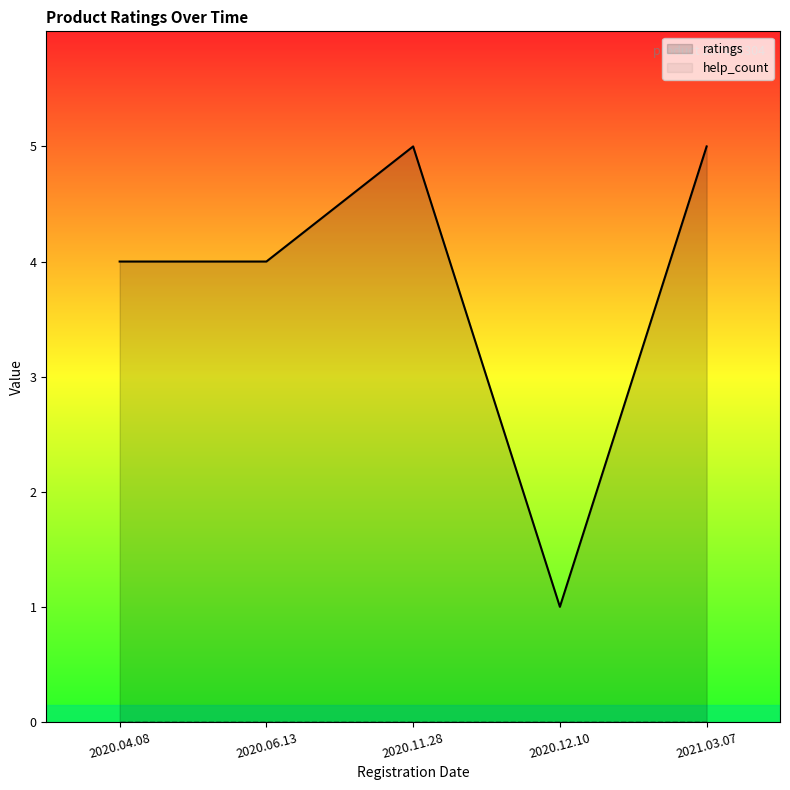

Rank the categories by ratings value from lowest to highest.

2020.12.10, 2020.06.13, 2020.04.08, 2021.03.07, 2020.11.28